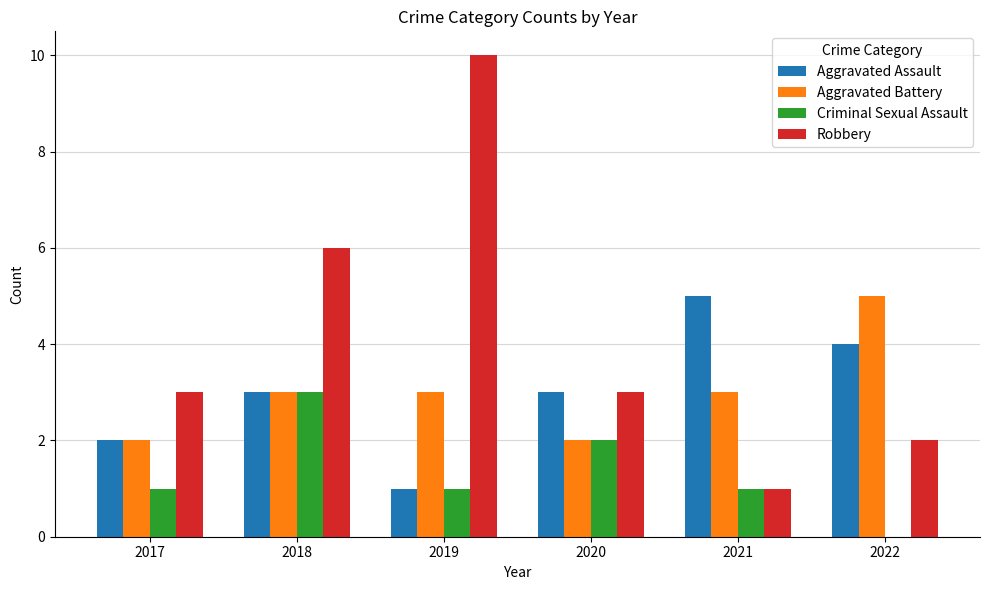

Between 2019 and 2022, which series saw the biggest shift?

Robbery